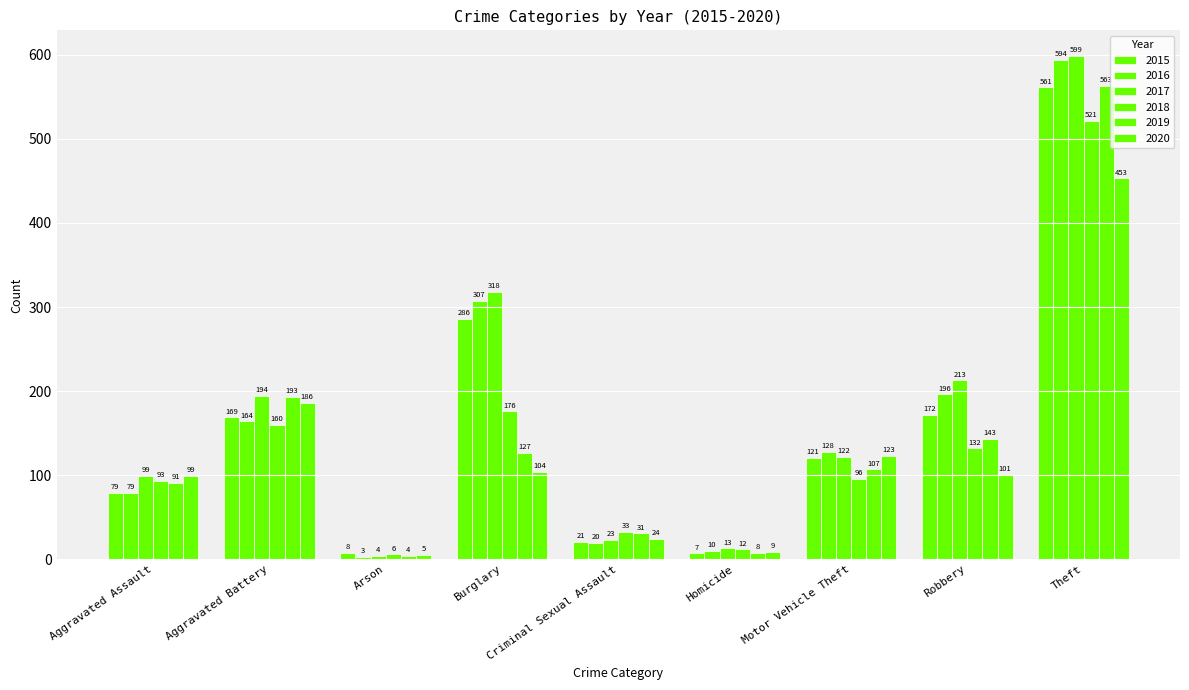

Which category has the highest value in the 2016 series?

Theft